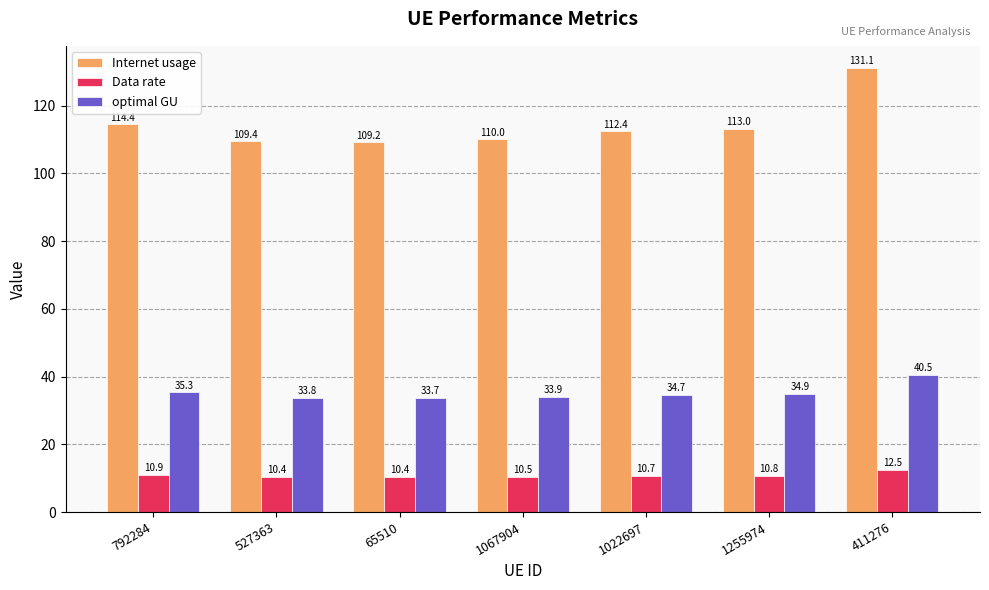

What is the sum of all optimal GU values?

246.7